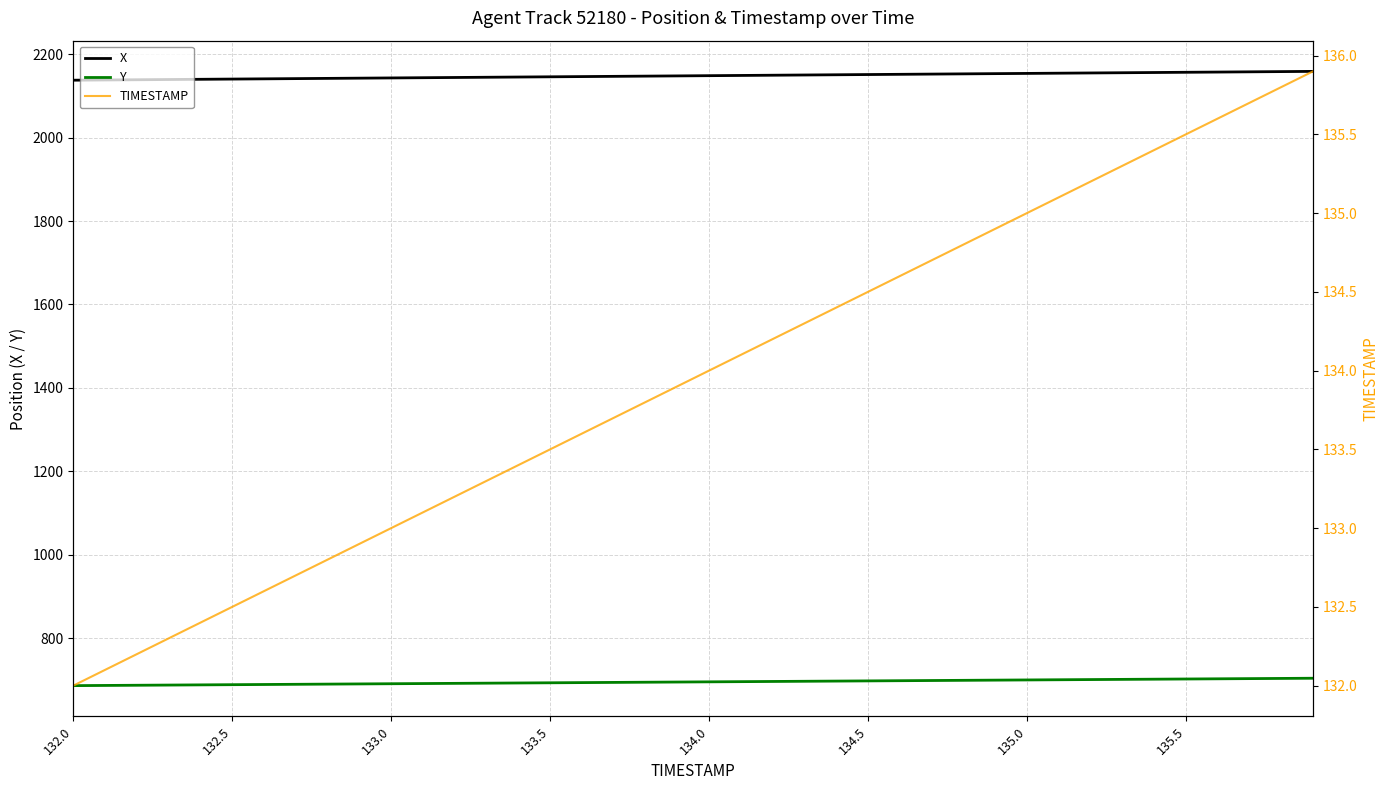

True or false: X and Y cross at least once.

False